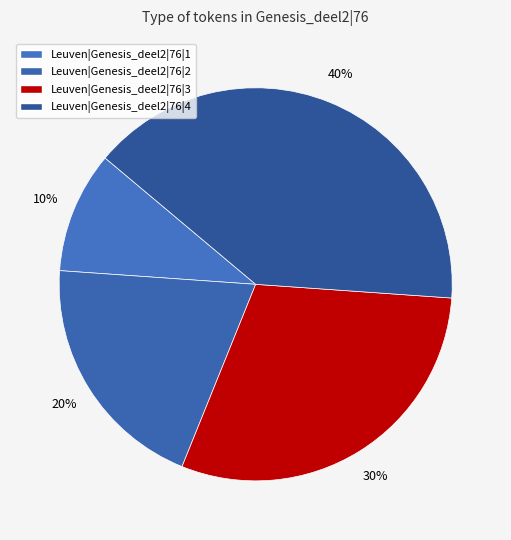

Between Leuven|Genesis_deel2|76|4 and Leuven|Genesis_deel2|76|3, which is larger?

Leuven|Genesis_deel2|76|4